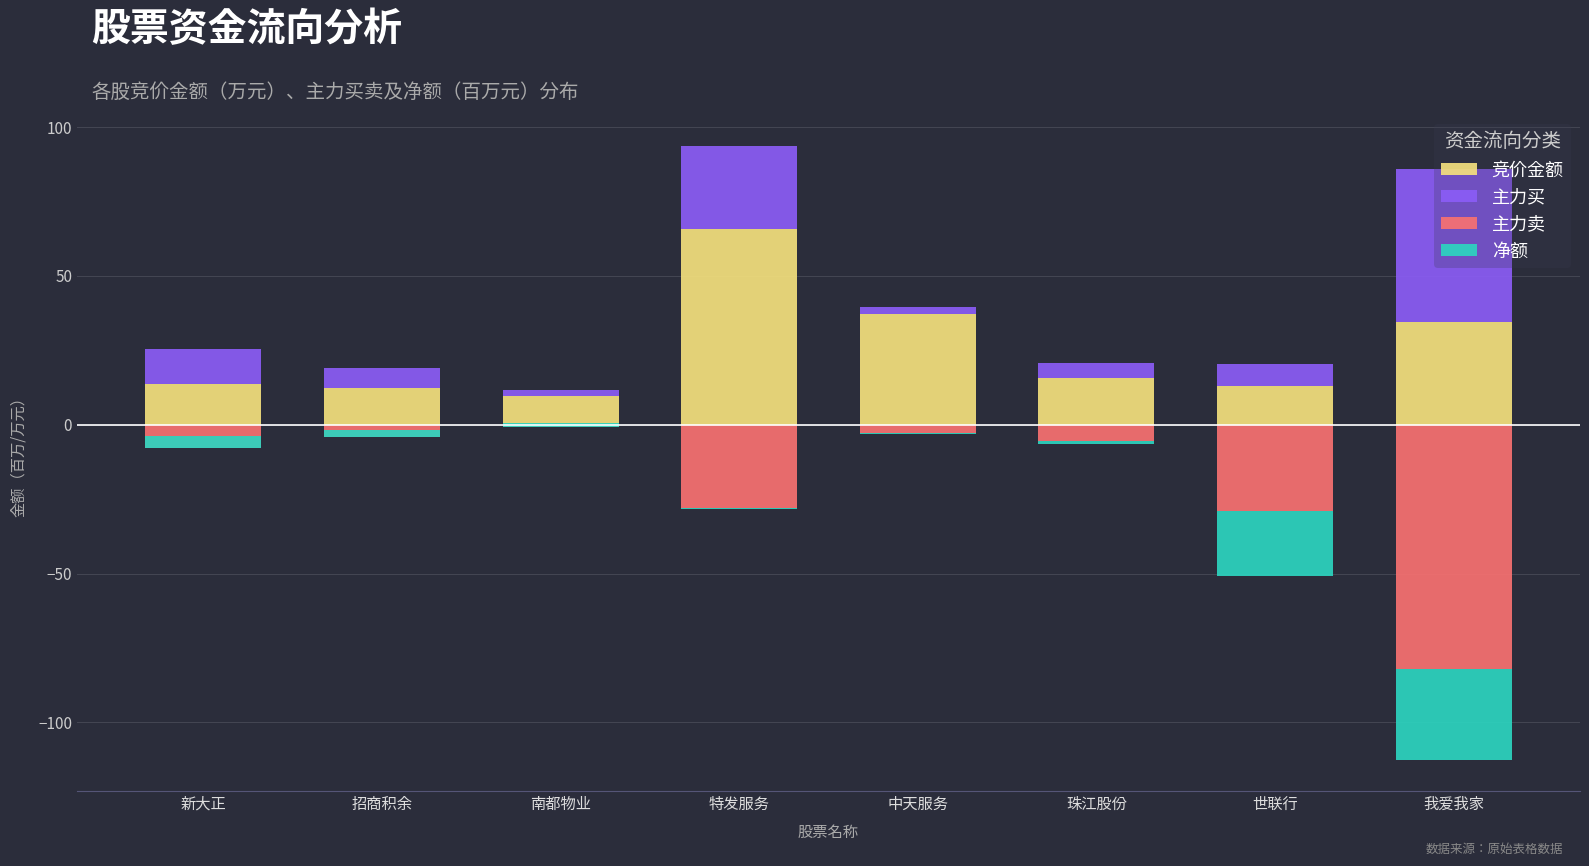

Which category has the highest value across all series?

特发服务